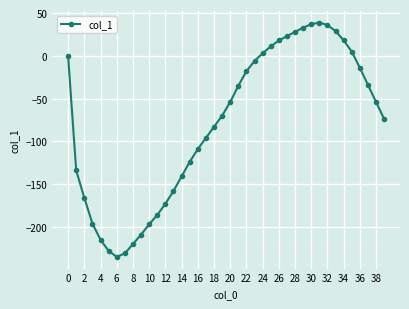

What is the sum of all values?

-3180